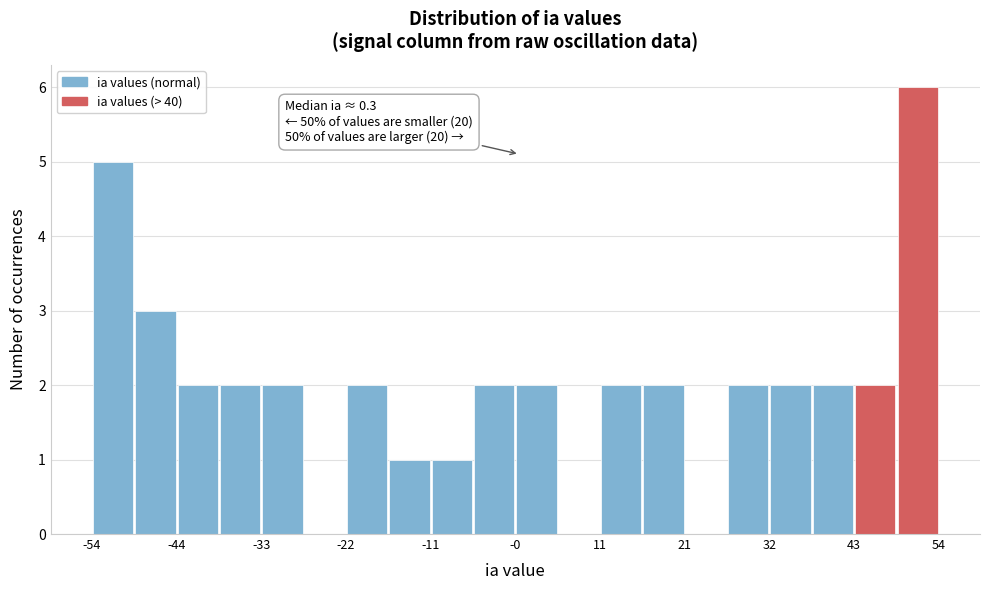

Around what value on the x-axis is the tallest bar? Give the approximate position of its centre, as read against the axis.

52